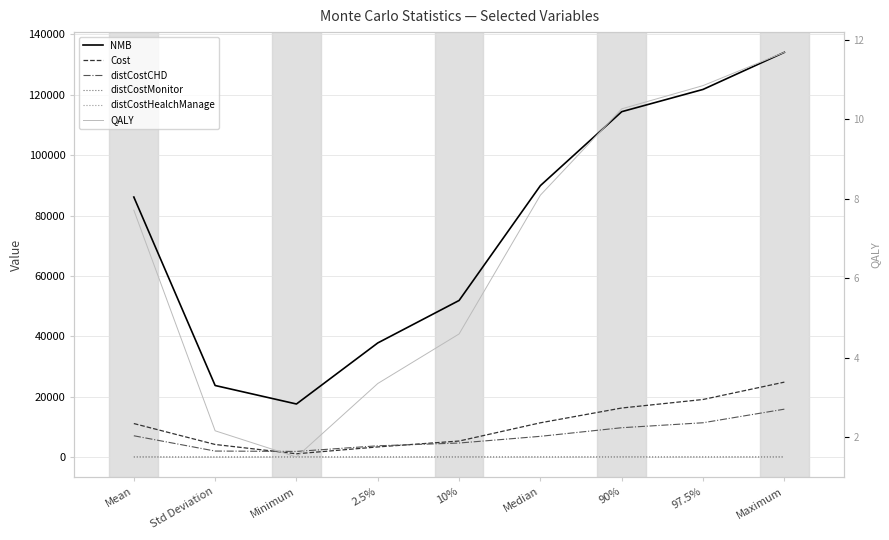

Rank the series at Mean from lowest to highest value.

QALY, distCostMonitor, distCostHealchManage, distCostCHD, Cost, NMB